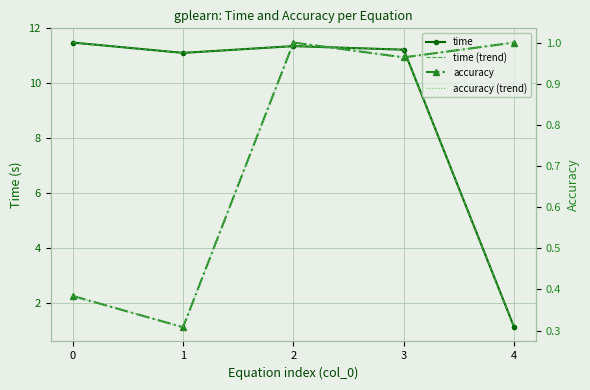

What value does the accuracy series have at 1?

0.3